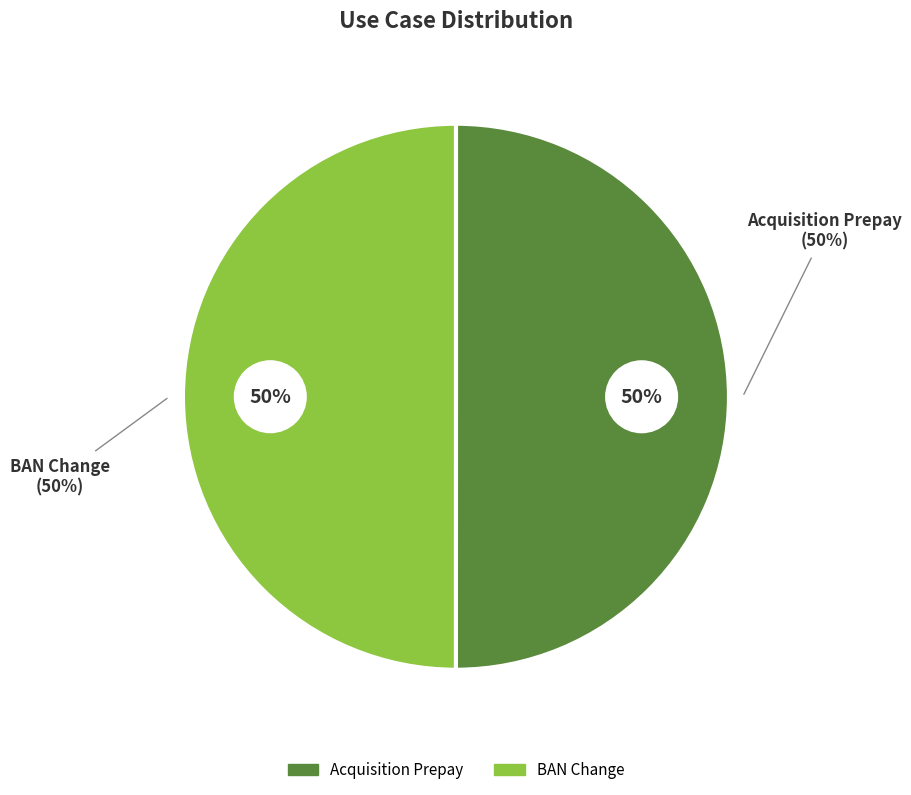

To the nearest percent, what is the average slice percentage?

50%